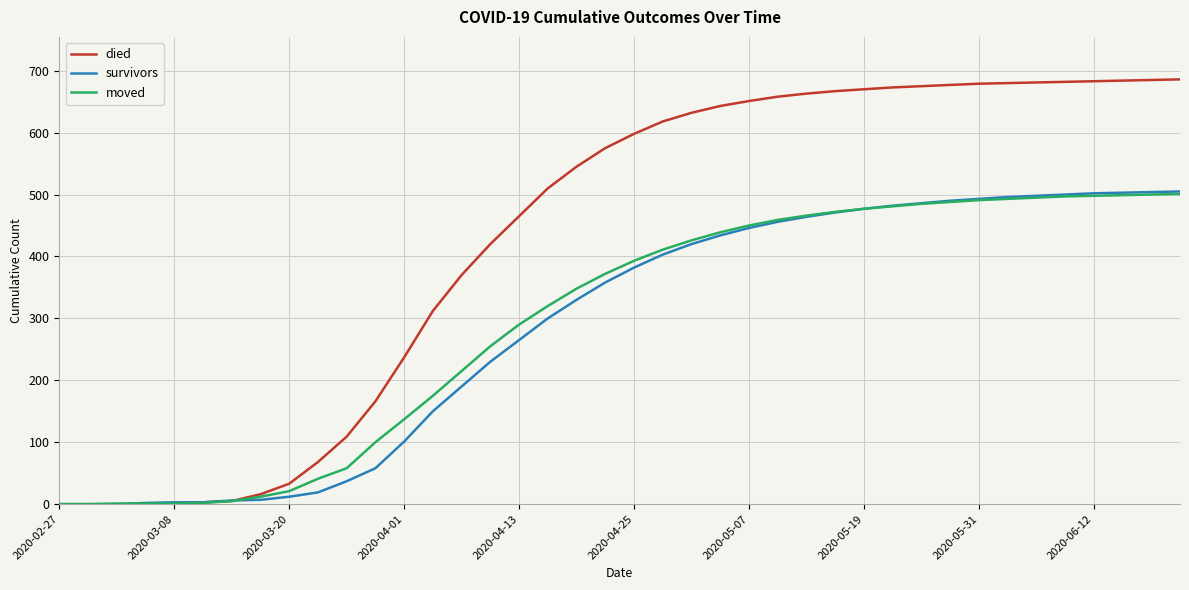

What is the maximum value for died?

686